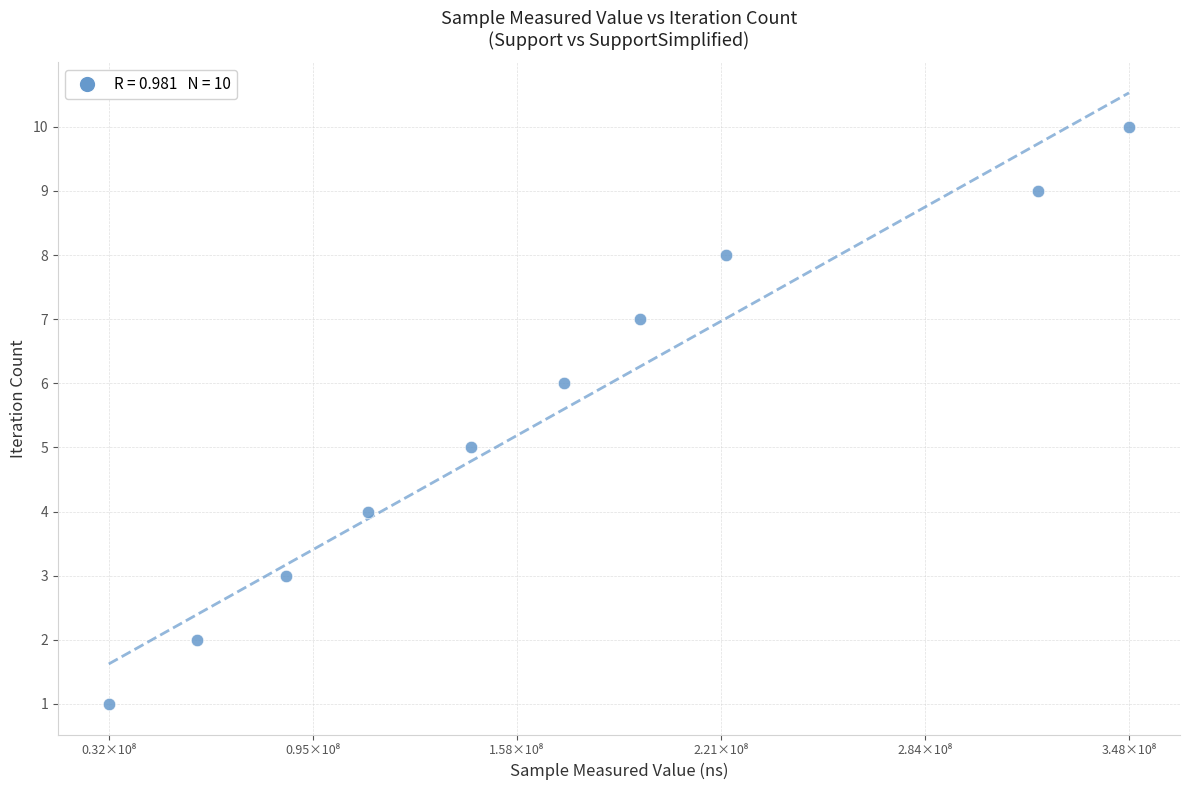

What is the average X value?

169121645